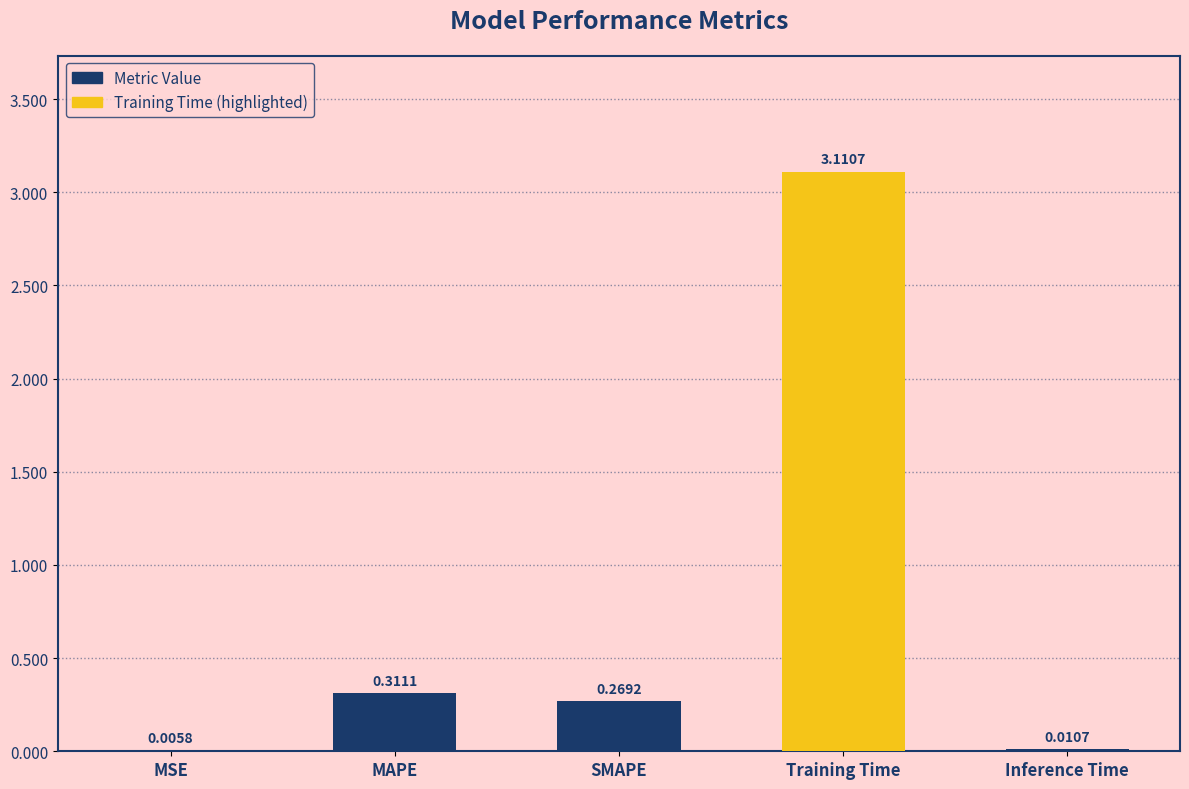

What is the sum of all values?

3.7